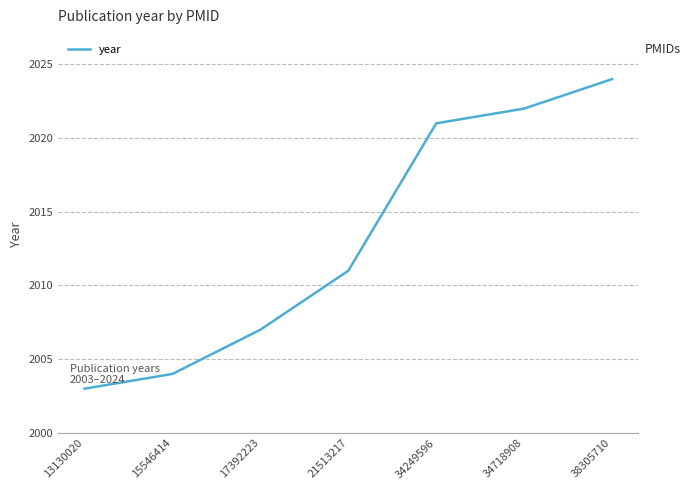

How many series are shown in this chart?

1